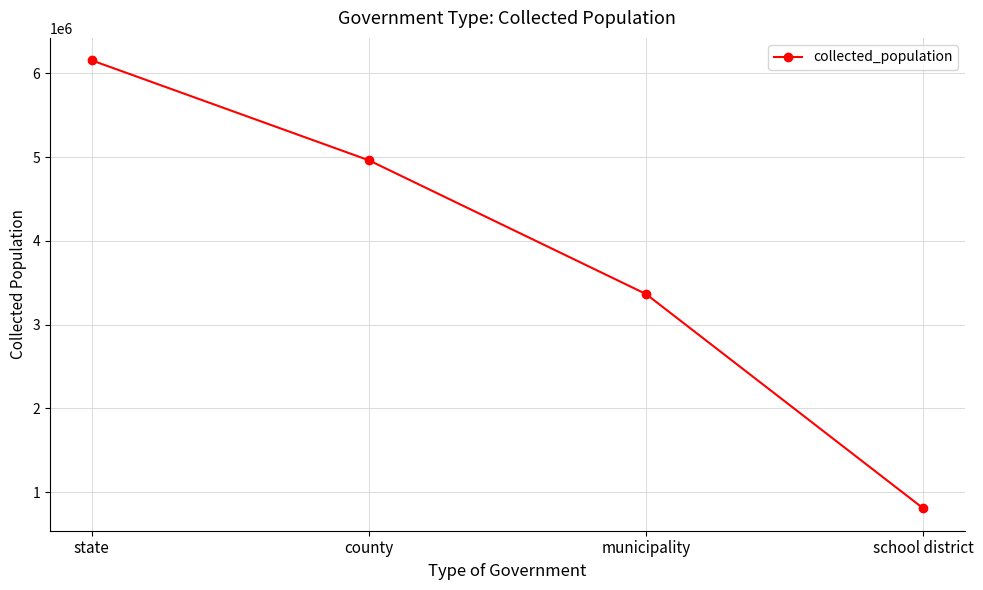

The chart shows a value of 6154920 at state. True or false?

True